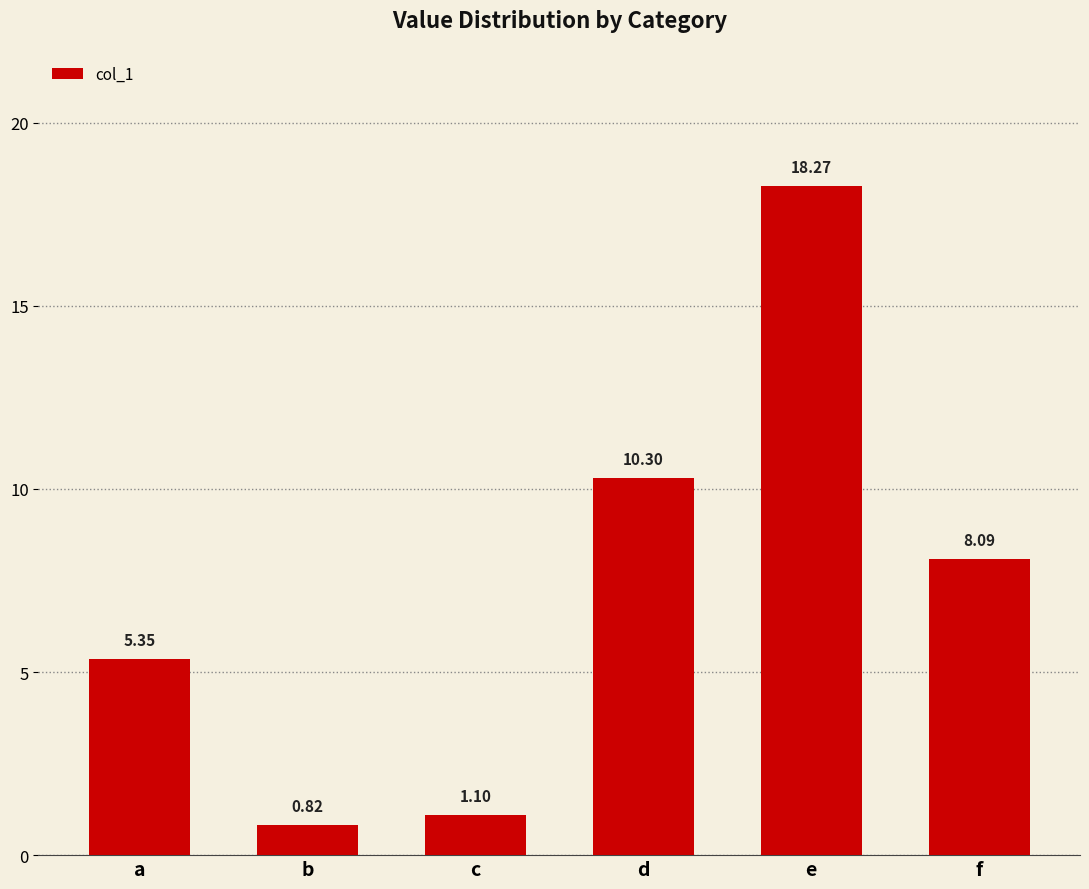

What is the difference between the values at f and d?

2.2